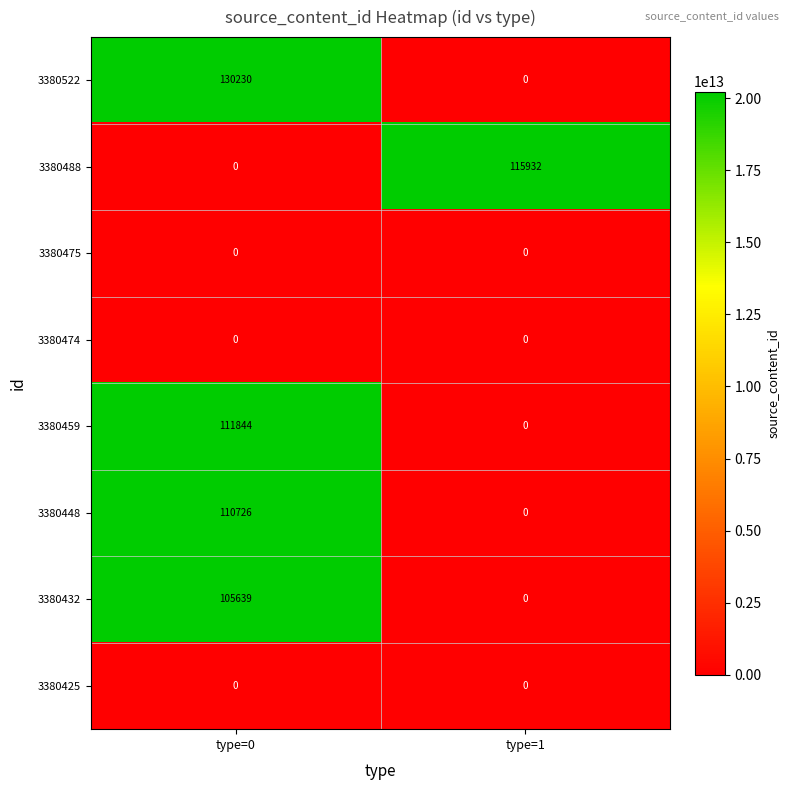

What is the greatest value displayed?

130230